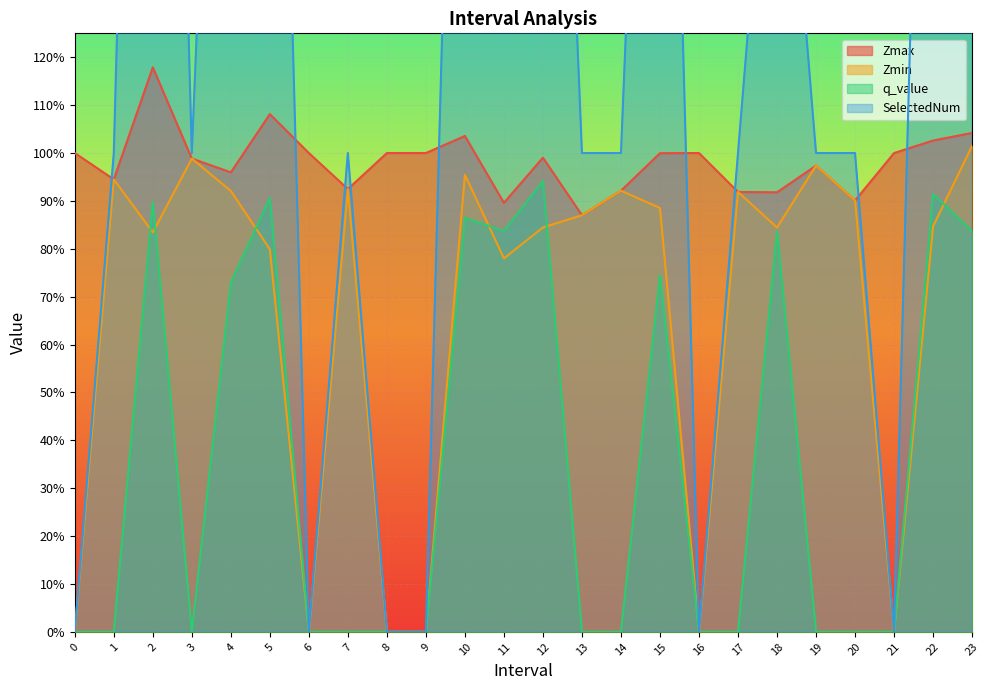

In Zmin, how many points are higher than both neighbors (excluding endpoints)?

7